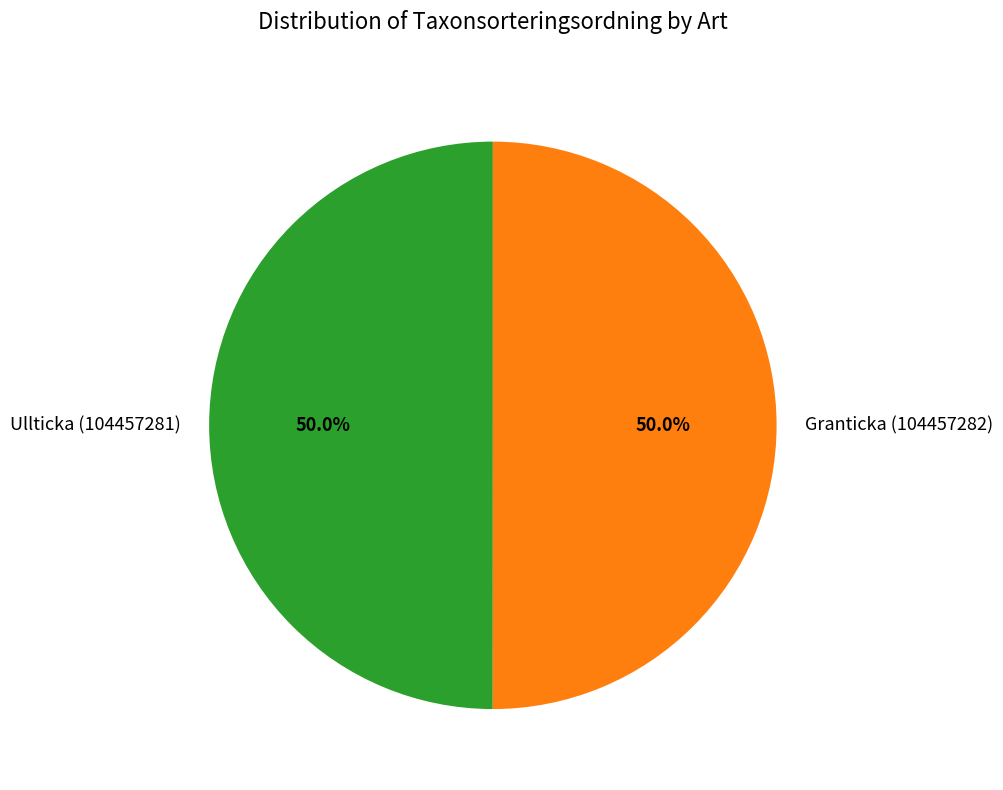

To the nearest percent, what is the combined percentage of Ullticka (104457281) and Granticka (104457282)?

100%